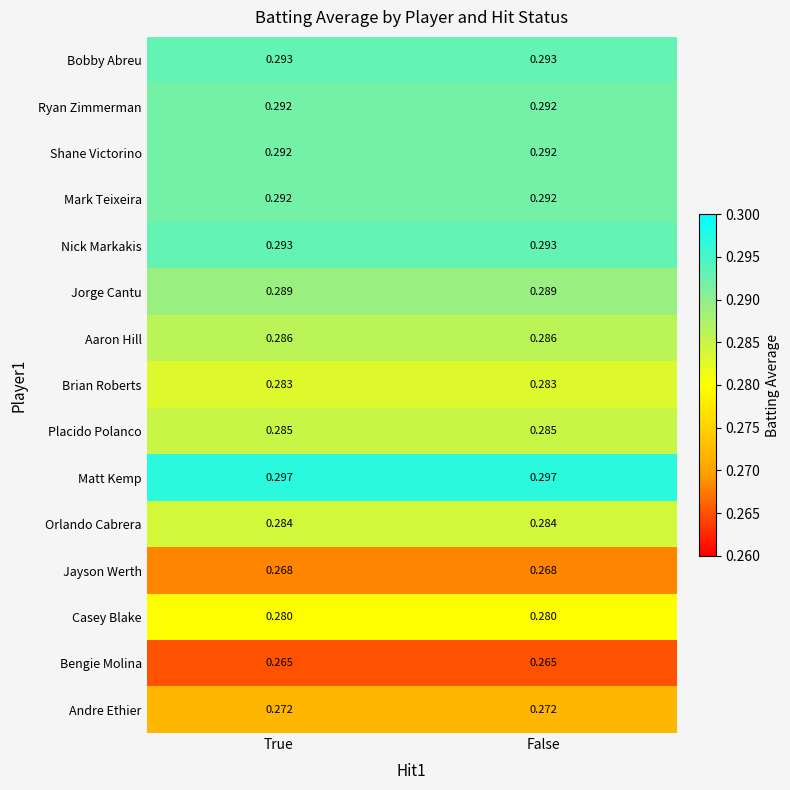

Which series has the largest total across all categories?

Matt Kemp